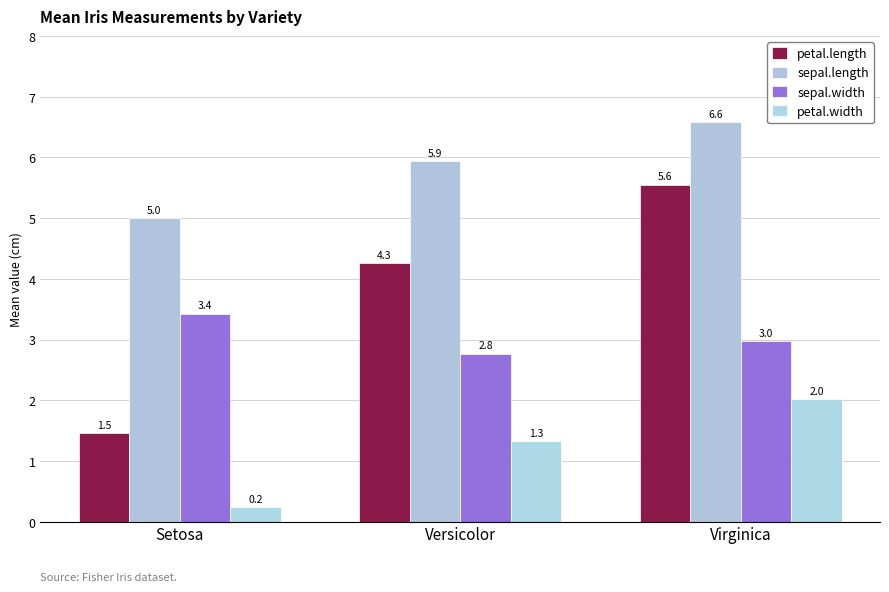

Reading right to left, transcribe all the data shown in this chart.

petal.length: 5.6	4.3	1.5
sepal.length: 6.6	5.9	5.0
sepal.width: 3.0	2.8	3.4
petal.width: 2.0	1.3	0.2